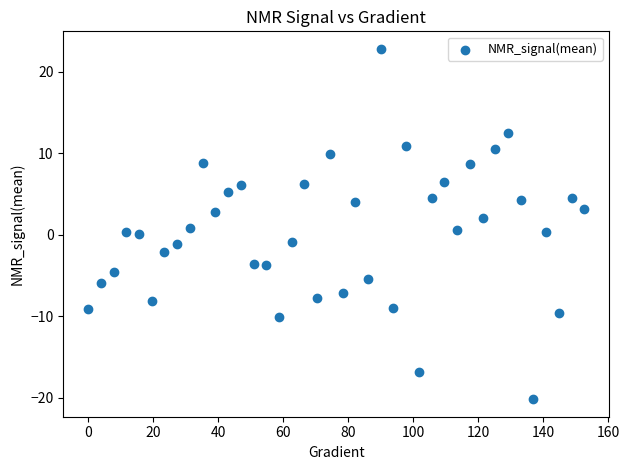

What is the range of Y values (max minus min)?

43.0